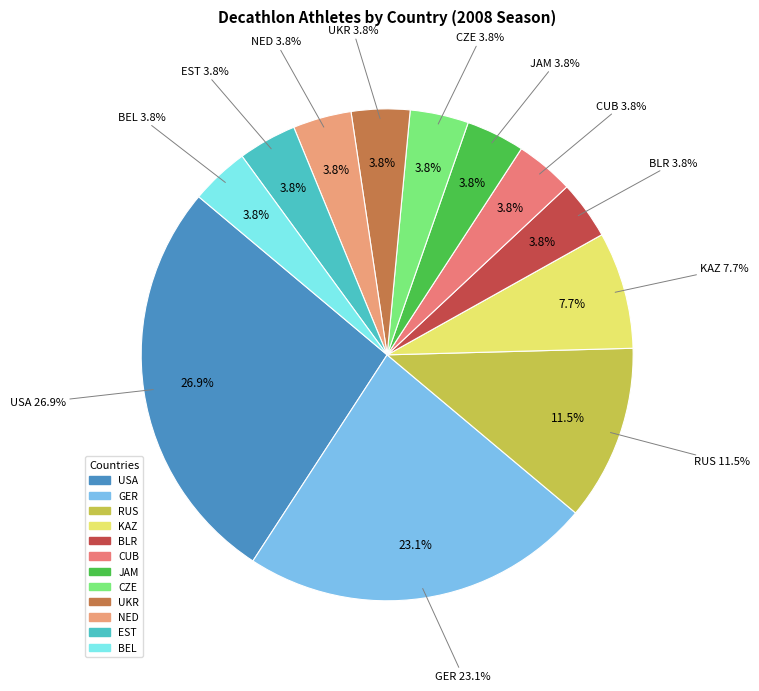

True or false: GER accounts for 23% of the total.

True